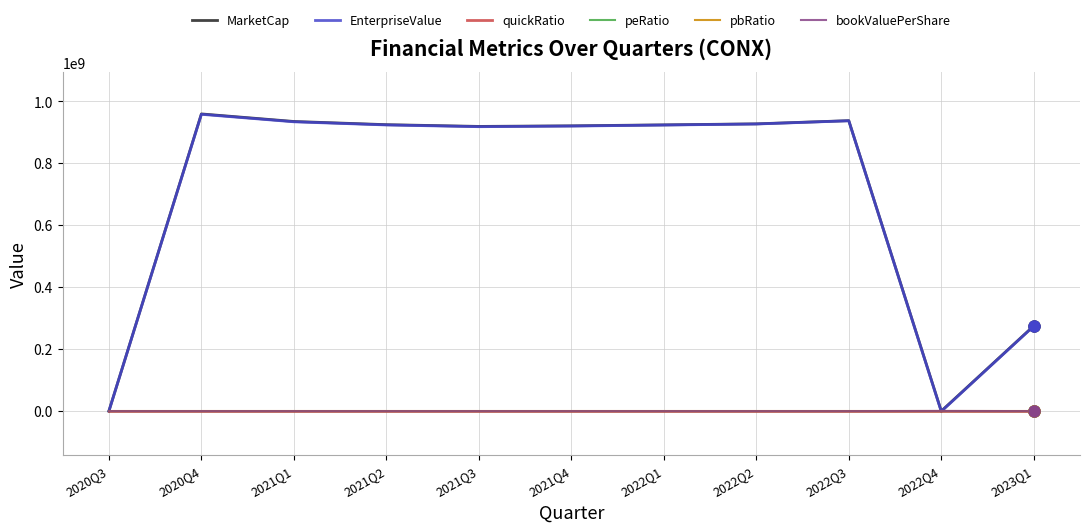

At which label is MarketCap closest to 479531250?

2023Q1